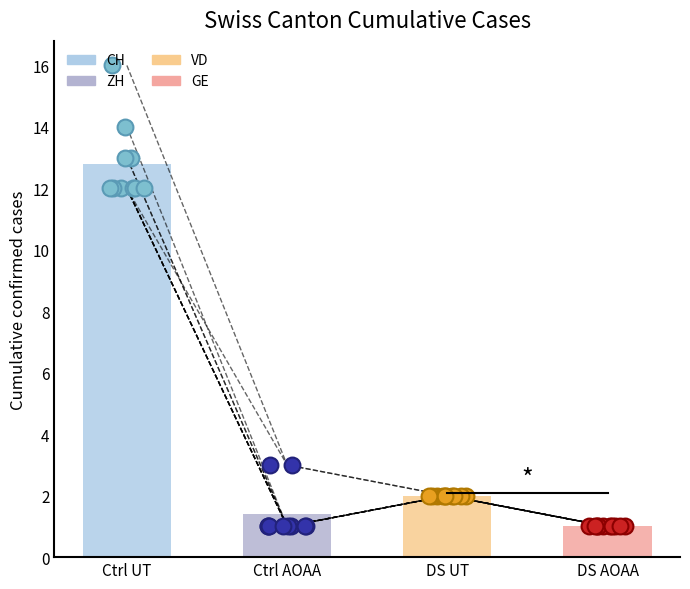

Which series has the largest total across all categories?

CH